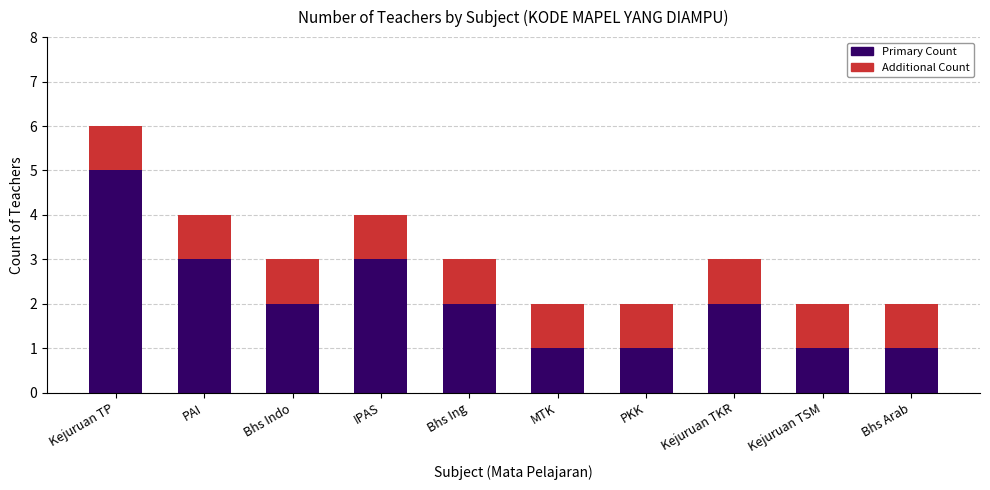

At which label does Primary Count reach its peak?

Kejuruan TP